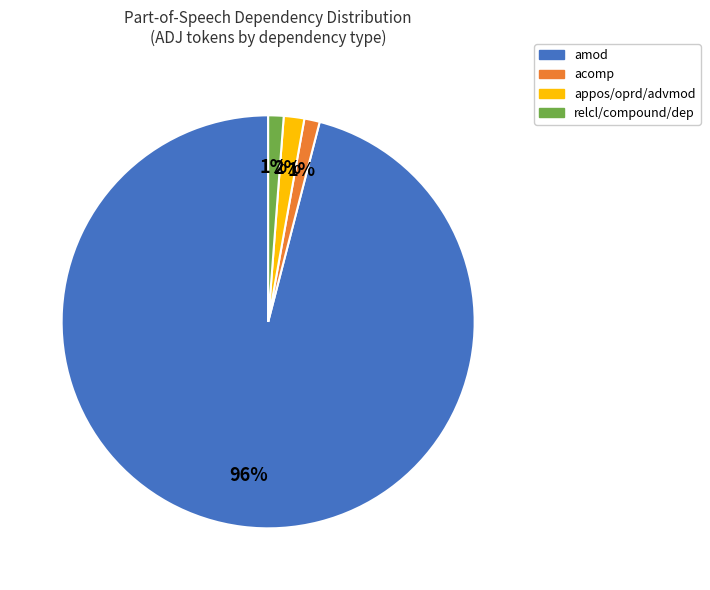

How many slices are in this pie chart?

4